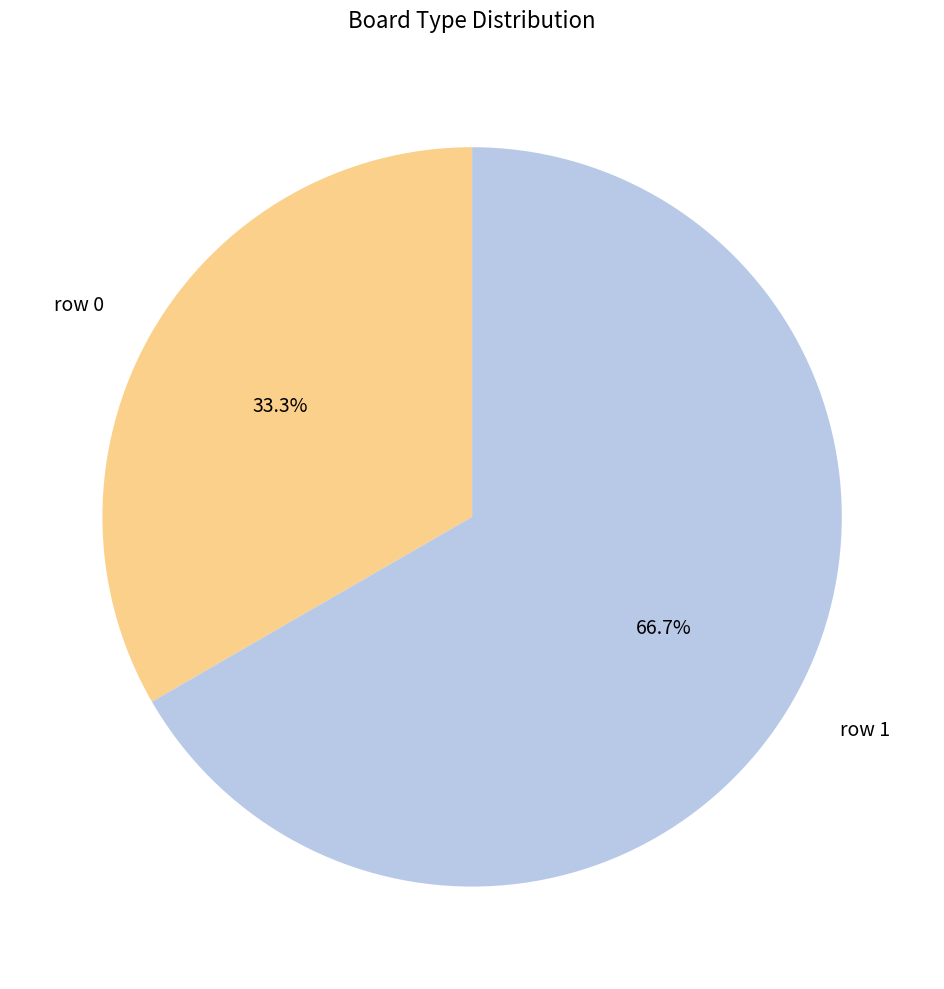

To the nearest percent, what is the difference between the row 1 and row 0 slice percentages?

33%